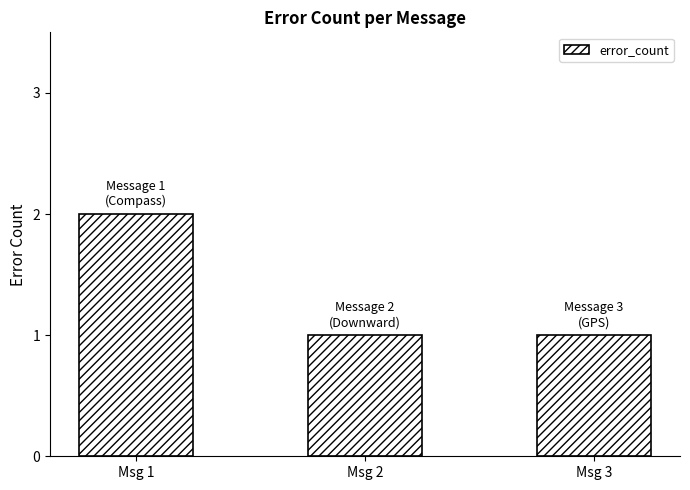

What is the minimum value shown in the chart?

1